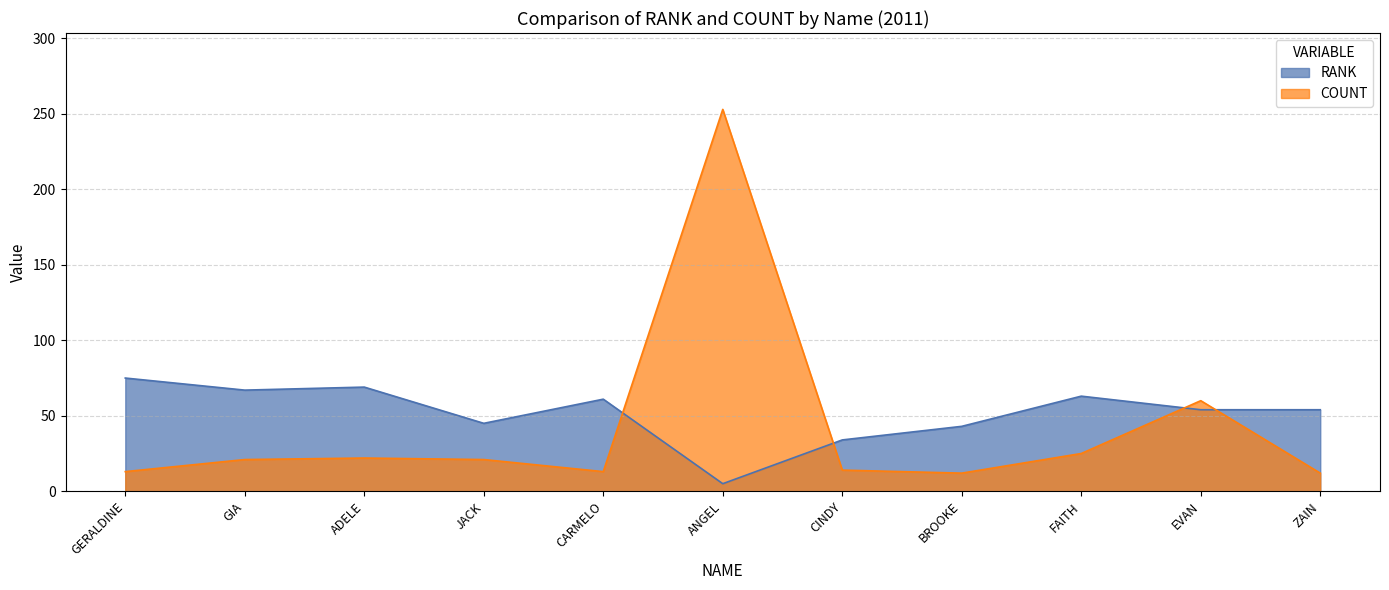

True or false: RANK has a value of 94 at FAITH.

False